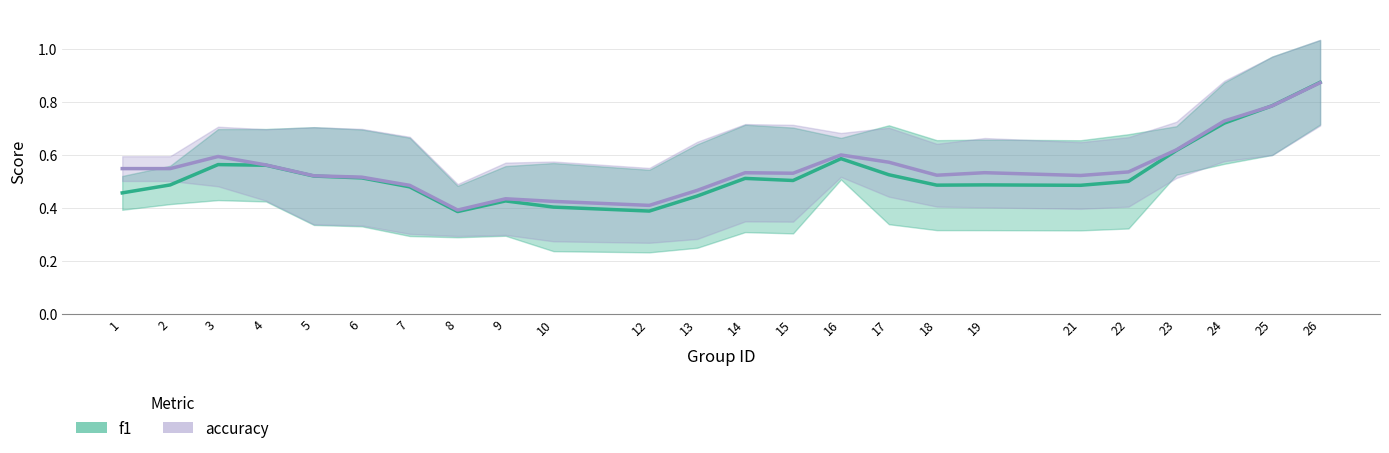

After their last crossing, which series has the higher values: accuracy or f1?

f1